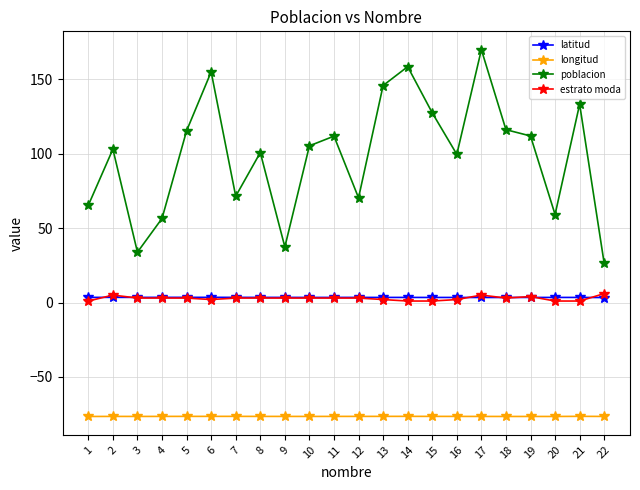

What is the difference between the highest and lowest values at 11?

188.3